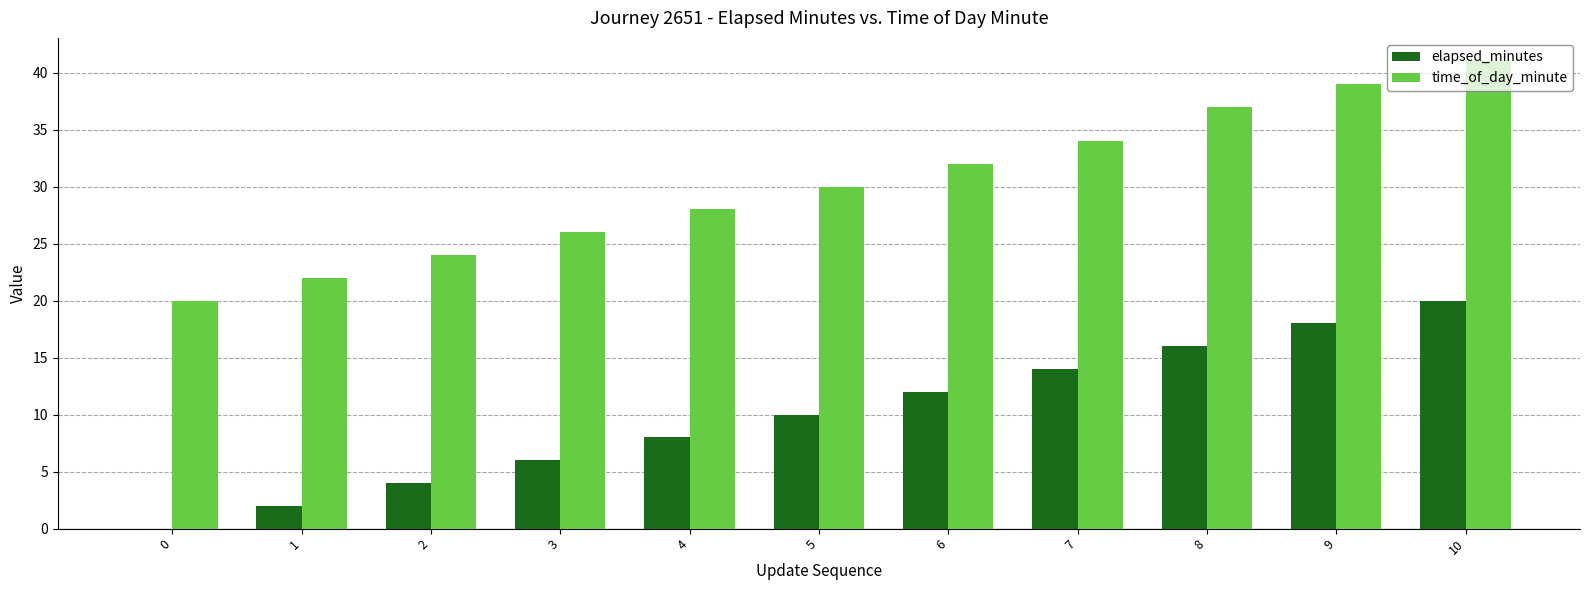

Is it true that time_of_day_minute equals 34 at 7?

True